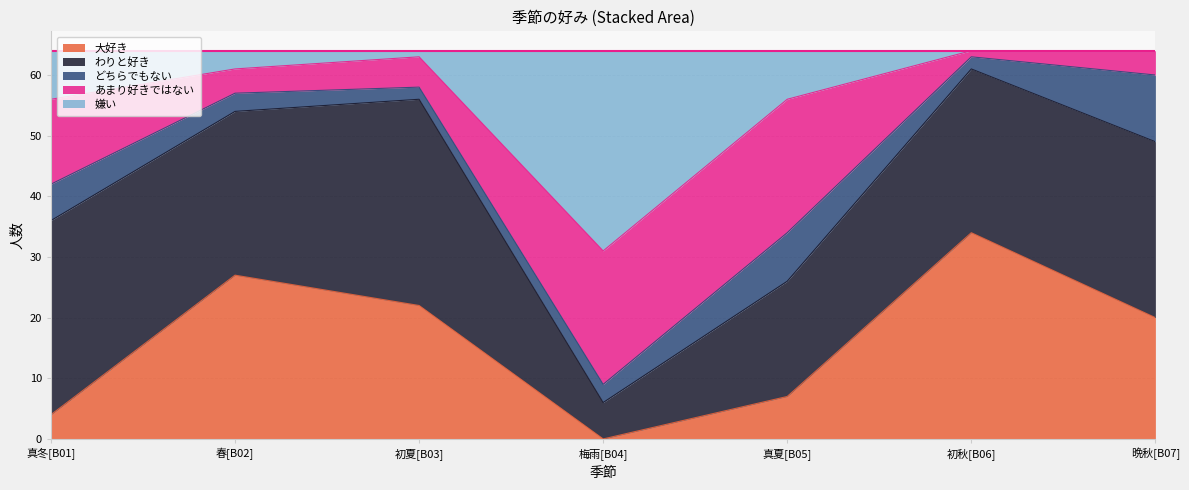

True or false: 嫌い and あまり好きではない intersect in this chart.

True